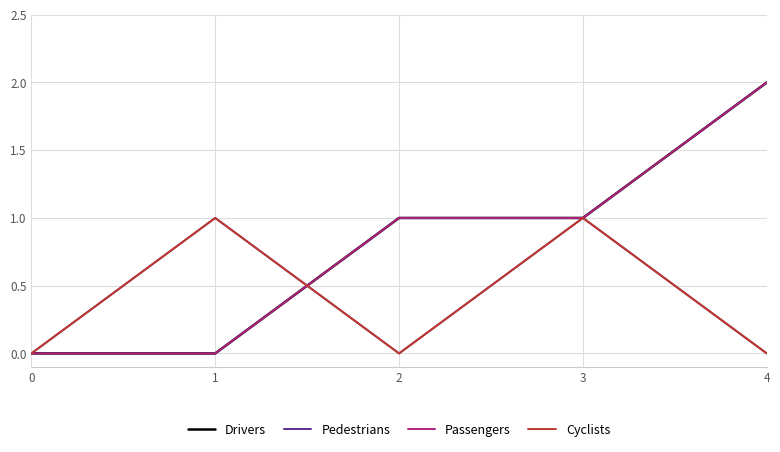

Between 3 and 4, which series saw the biggest shift?

Drivers